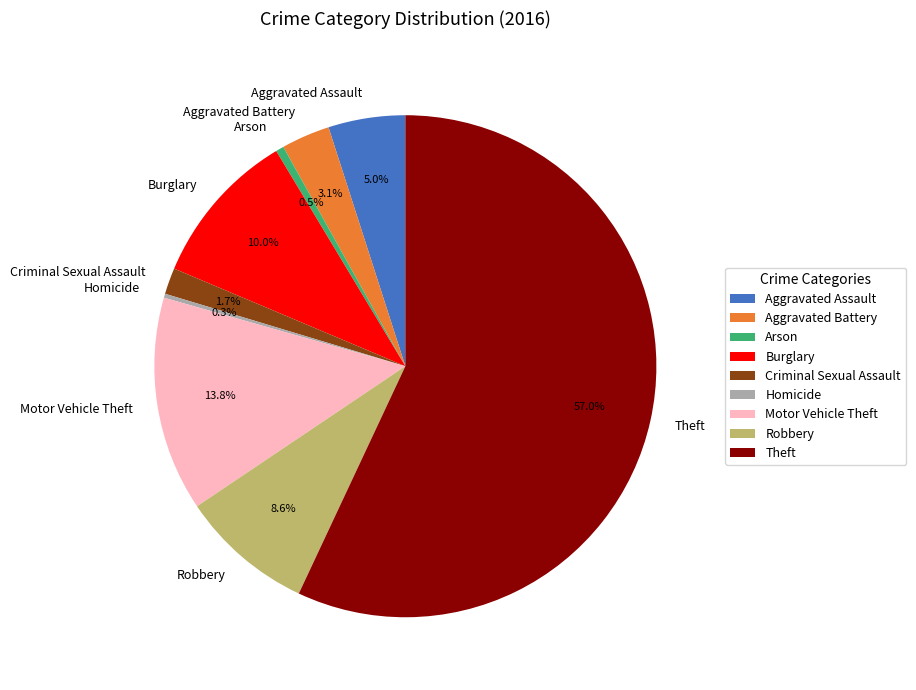

Between Criminal Sexual Assault and Arson, which is larger?

Criminal Sexual Assault